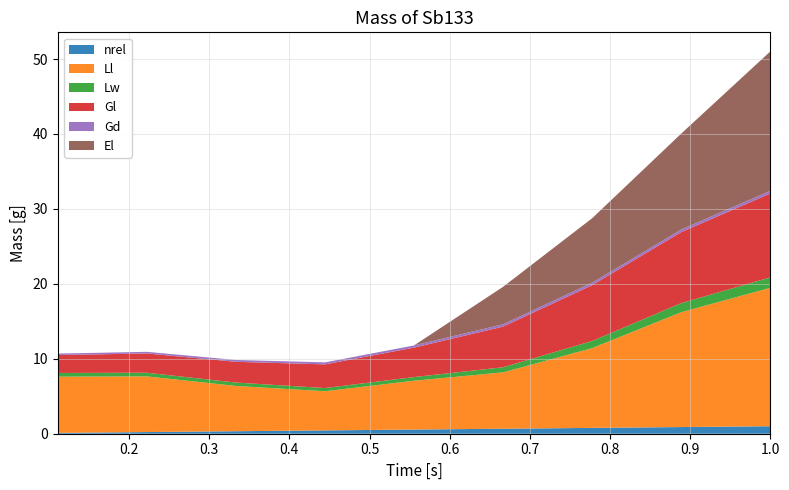

Reading left to right, extract all data points from this chart.

nrel: 0.111111111111111=0.1	0.222222222222222=0.2	0.333333333333333=0.3	0.444444444444444=0.4	0.555555555555556=0.6	0.666666666666667=0.7	0.777777777777778=0.8	0.888888888888889=0.9	1.0=1.0
Ll: 0.111111111111111=7.5	0.222222222222222=7.4	0.333333333333333=6.0	0.444444444444444=5.2	0.555555555555556=6.5	0.666666666666667=7.5	0.777777777777778=10.6	0.888888888888889=15.3	1.0=18.5
Lw: 0.111111111111111=0.5	0.222222222222222=0.5	0.333333333333333=0.5	0.444444444444444=0.4	0.555555555555556=0.5	0.666666666666667=0.7	0.777777777777778=1.0	0.888888888888889=1.2	1.0=1.4
Gl: 0.111111111111111=2.4	0.222222222222222=2.6	0.333333333333333=2.8	0.444444444444444=3.2	0.555555555555556=3.9	0.666666666666667=5.4	0.777777777777778=7.5	0.888888888888889=9.5	1.0=11.2
Gd: 0.111111111111111=0.2	0.222222222222222=0.2	0.333333333333333=0.2	0.444444444444444=0.3	0.555555555555556=0.3	0.666666666666667=0.3	0.777777777777778=0.3	0.888888888888889=0.3	1.0=0.4
El: 0.111111111111111=0.0	0.222222222222222=0.0	0.333333333333333=0.0	0.444444444444444=0.0	0.555555555555556=0.0	0.666666666666667=5.0	0.777777777777778=8.6	0.888888888888889=12.8	1.0=18.6